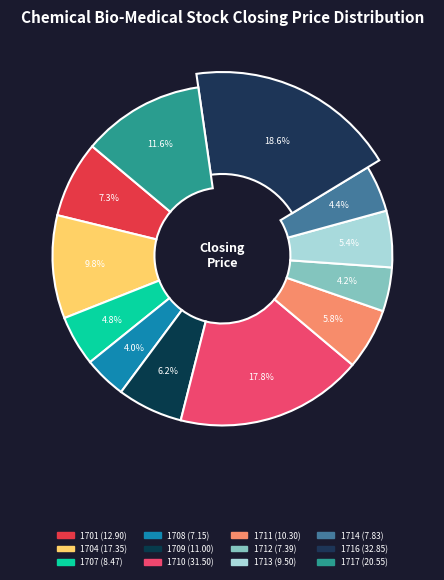

To the nearest percent, what portion does 1713 represent?

5%